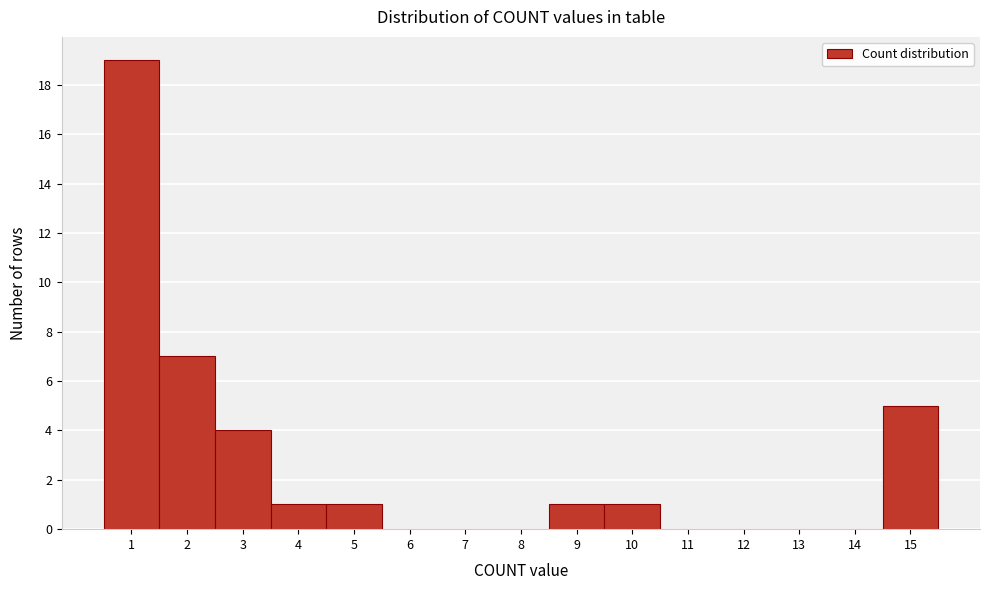

Reading left to right, transcribe this chart: for each bar, give the range it covers on the x-axis and its height. The values are not printed on the chart, so give them approximately, as read against the axis.

0.5 to 1.5: 19
1.5 to 2.5: 7
2.5 to 3.5: 4
3.5 to 4.5: 1
4.5 to 5.5: 1
5.5 to 6.5: 0
6.5 to 7.5: 0
7.5 to 8.5: 0
8.5 to 9.5: 1
9.5 to 10.5: 1
10.5 to 11.5: 0
11.5 to 12.5: 0
12.5 to 13.5: 0
13.5 to 14.5: 0
14.5 to 15.5: 5